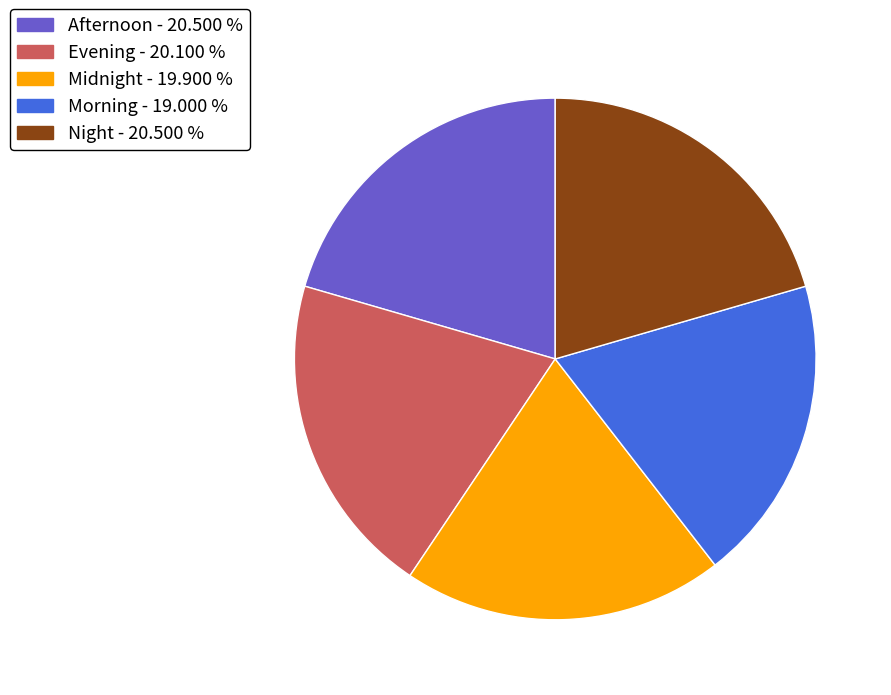

Approximately how many times larger is the value at Evening - 20.100 % compared to Morning - 19.000 %?

1.1